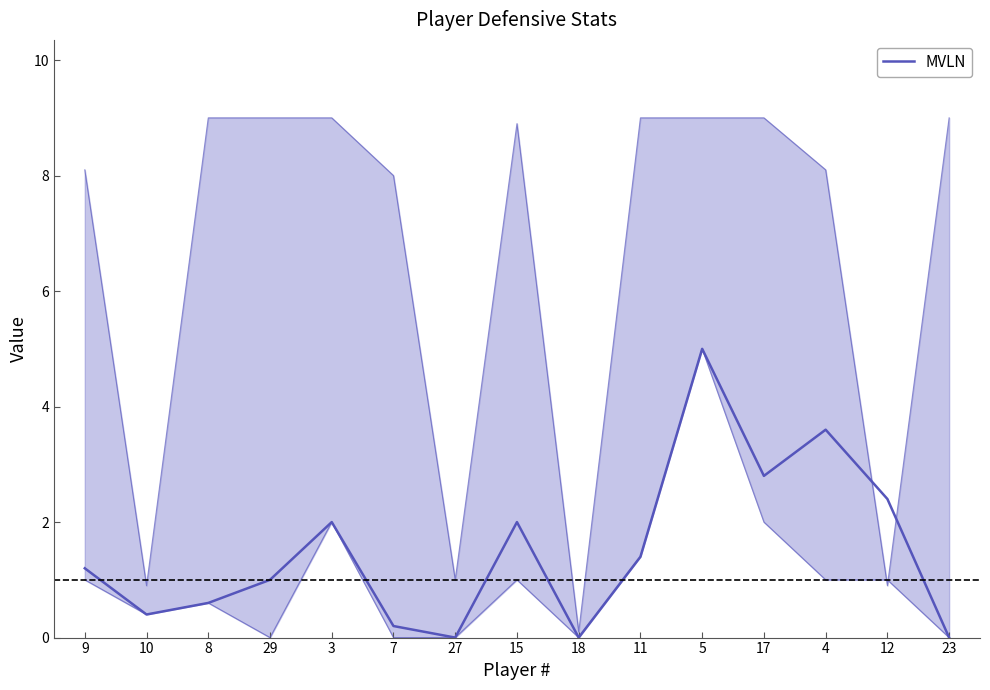

What value does the data have at 12?

2.4